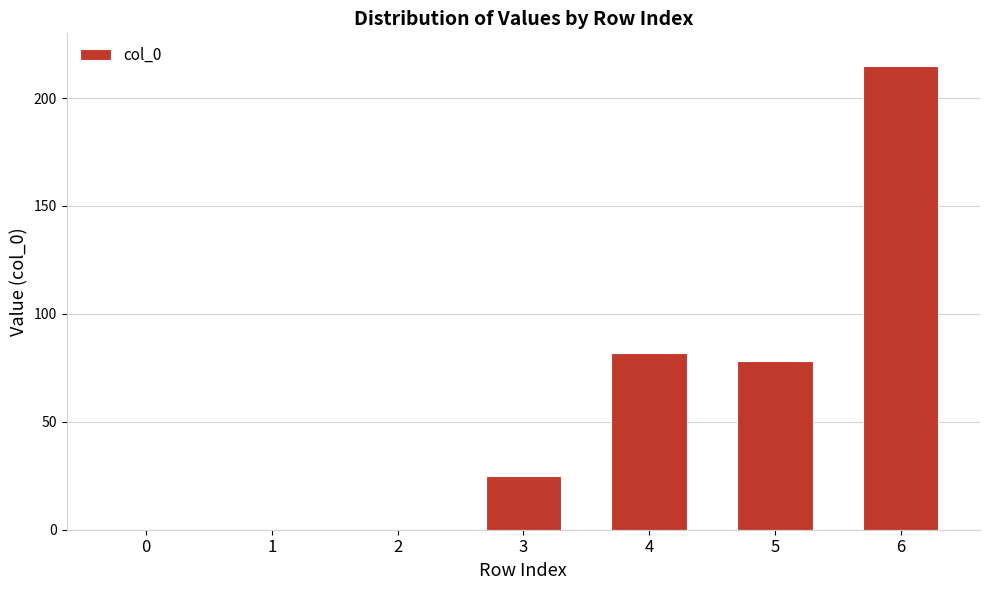

Is it true that the value at 3 is 25?

True